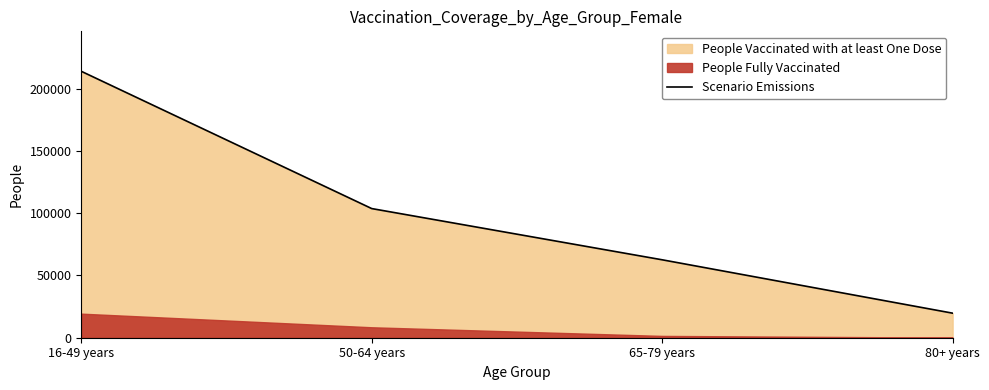

How many values are between 62605 and 214040?

3